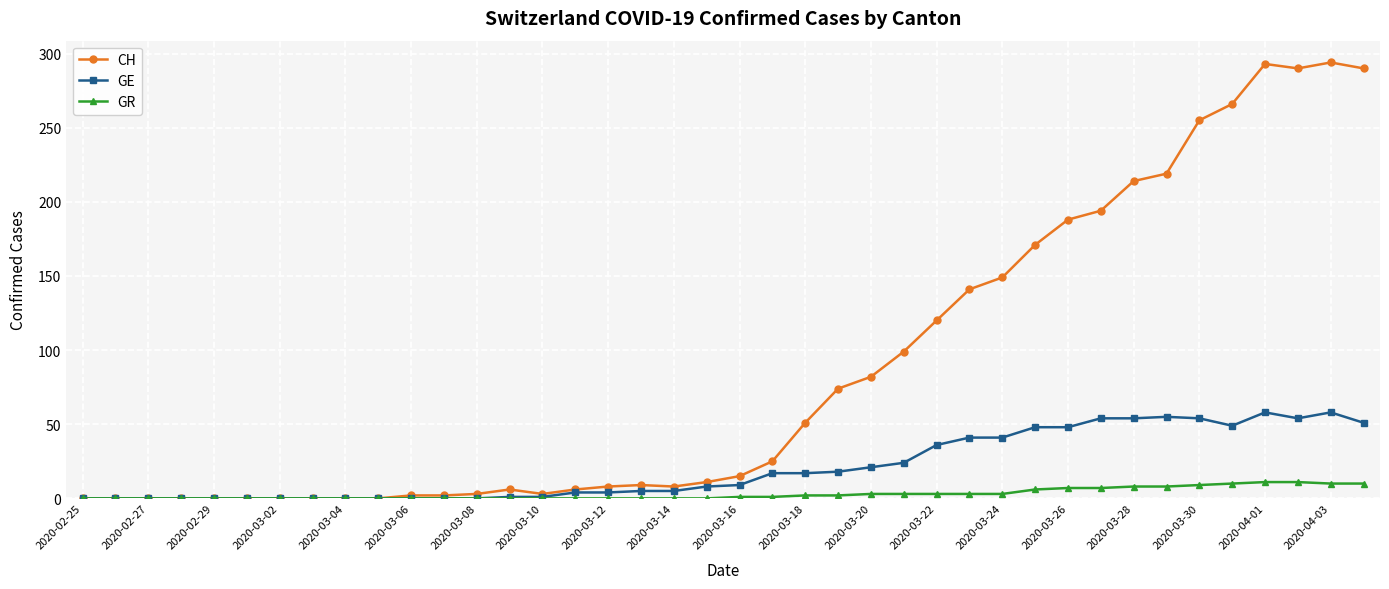

At how many categories does at least one series exceed 116?

14